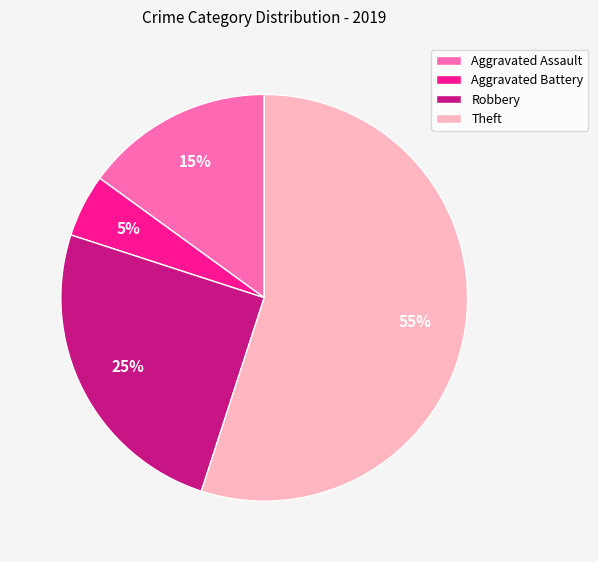

To the nearest percent, what percentage of the pie is Aggravated Battery?

5%